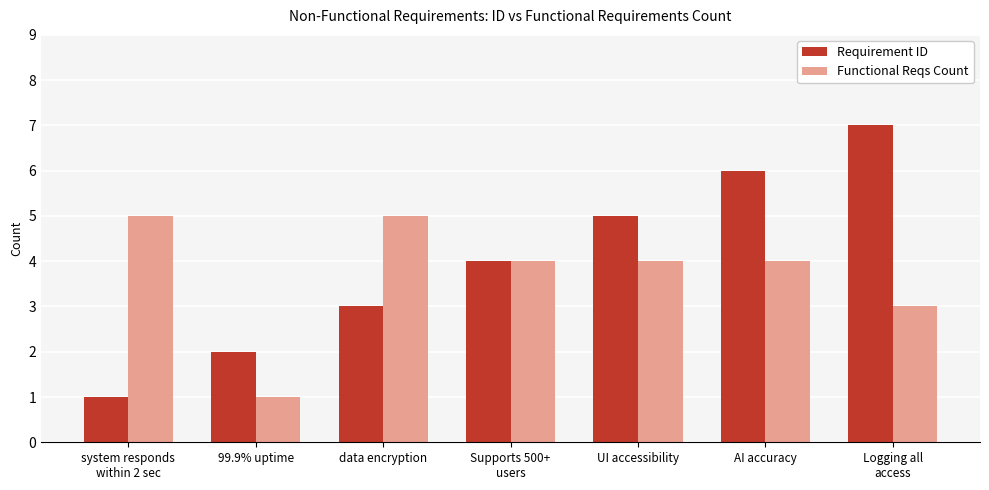

The Functional Reqs Count series shows 1 at data encryption. True or false?

False